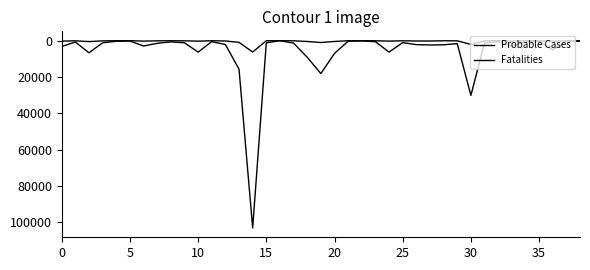

What is the value of the Fatalities point at the 26th from the left?

10